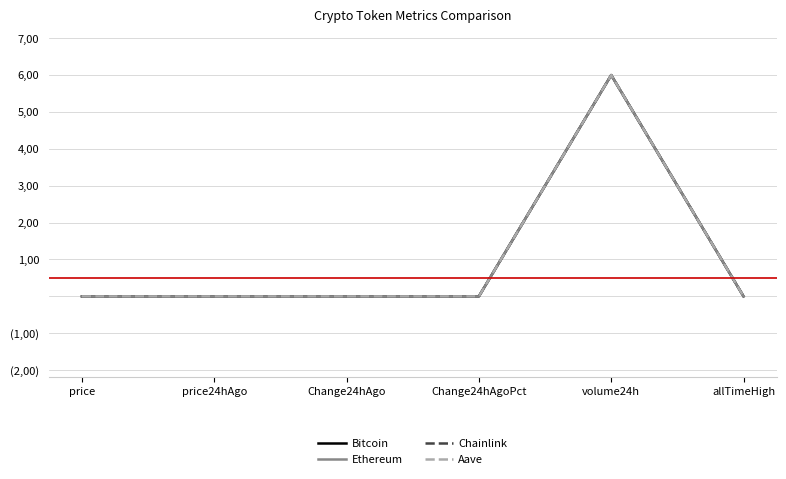

What are all the series names shown in the legend?

Bitcoin, Ethereum, Chainlink, Aave